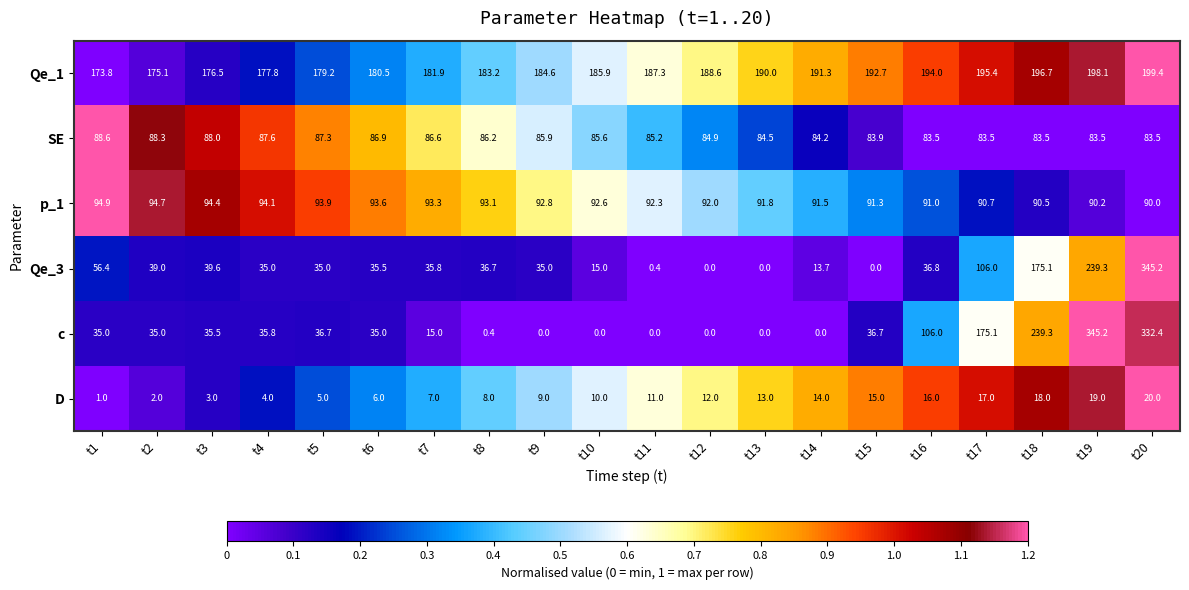

The Qe_3 series shows -191.6 at t15. True or false?

False